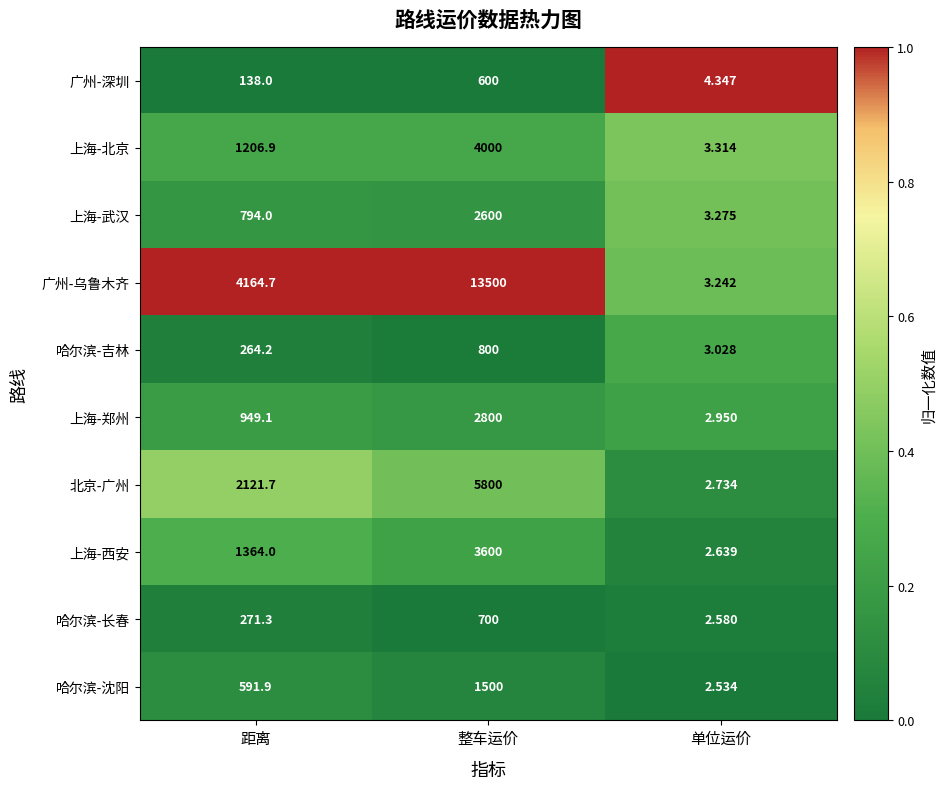

At which label does 哈尔滨-长春 reach its minimum?

单位运价